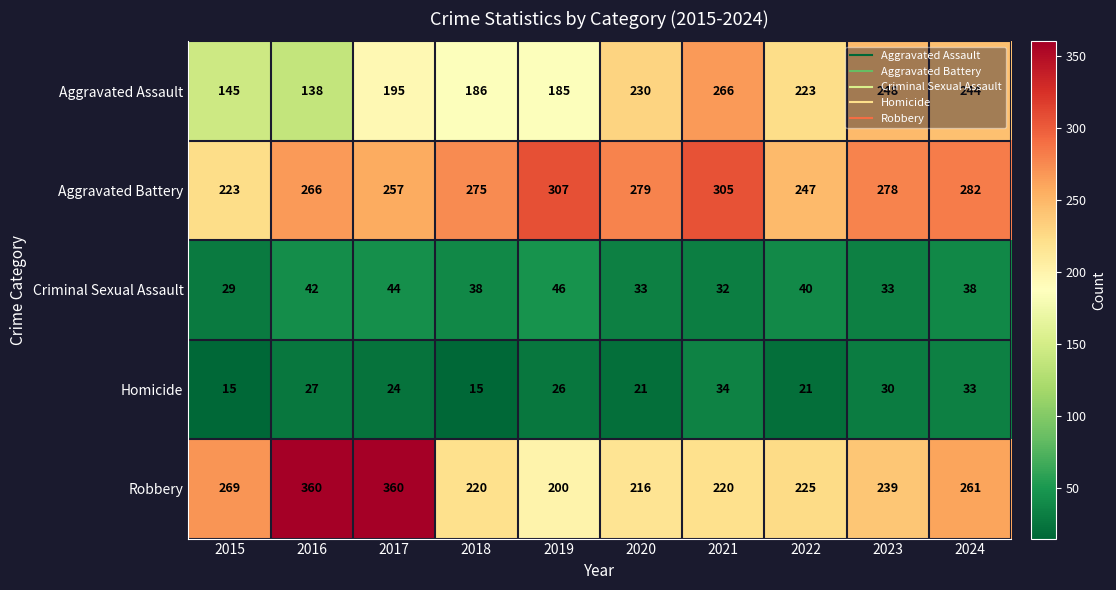

How many data points does each series have?

10